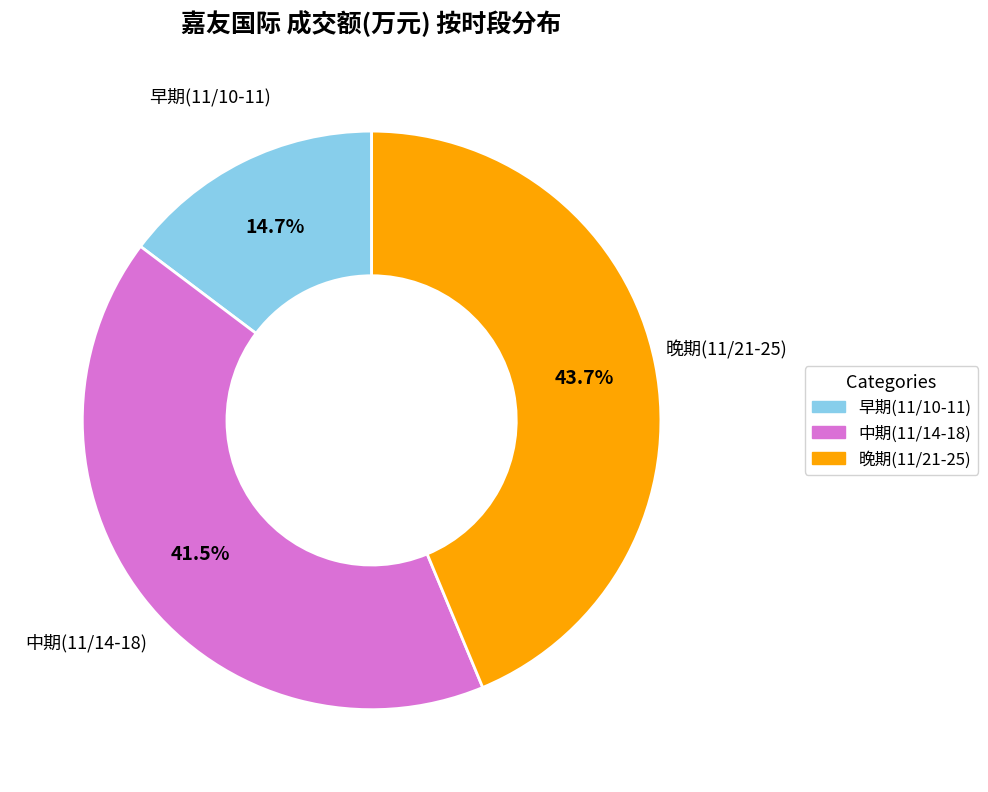

Does any single category account for the majority?

No